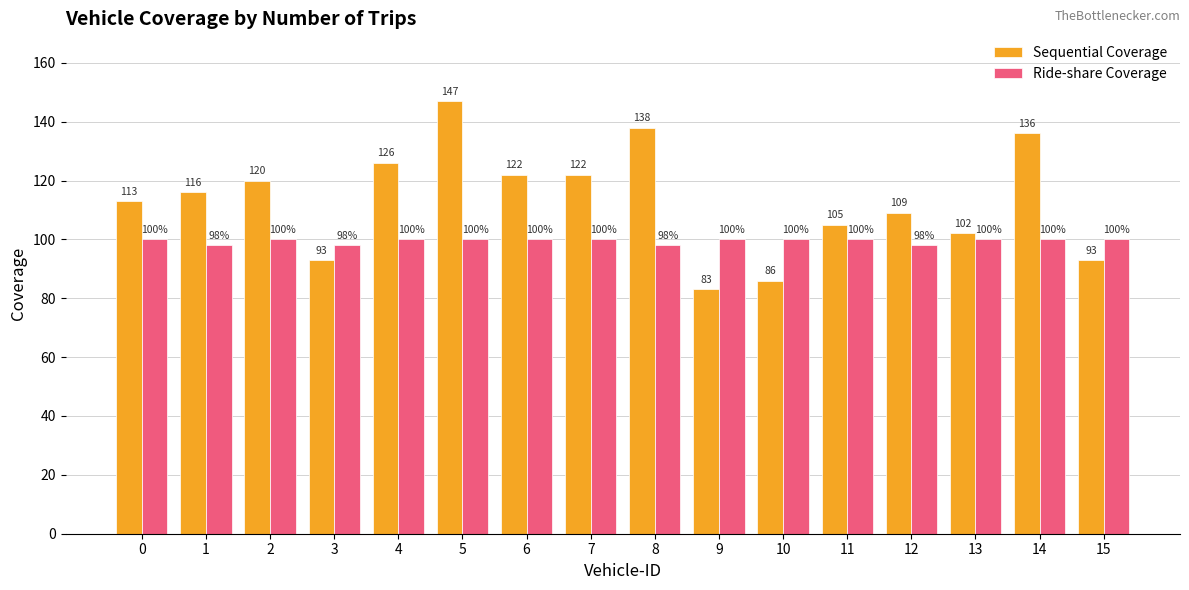

True or false: Ride-share Coverage has a value of 100 at 14.

True